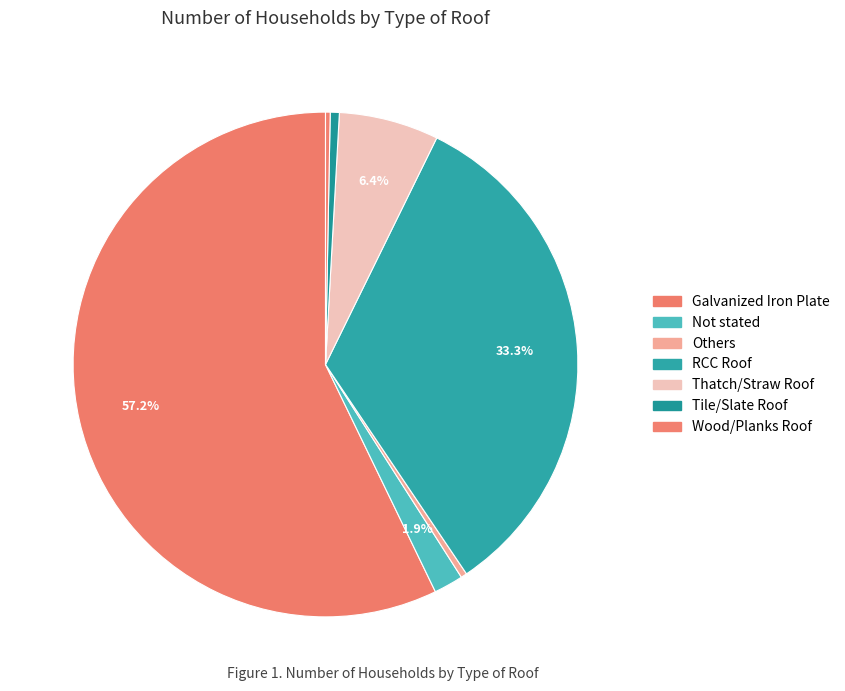

Which has a higher value, Galvanized Iron Plate or Not stated?

Galvanized Iron Plate